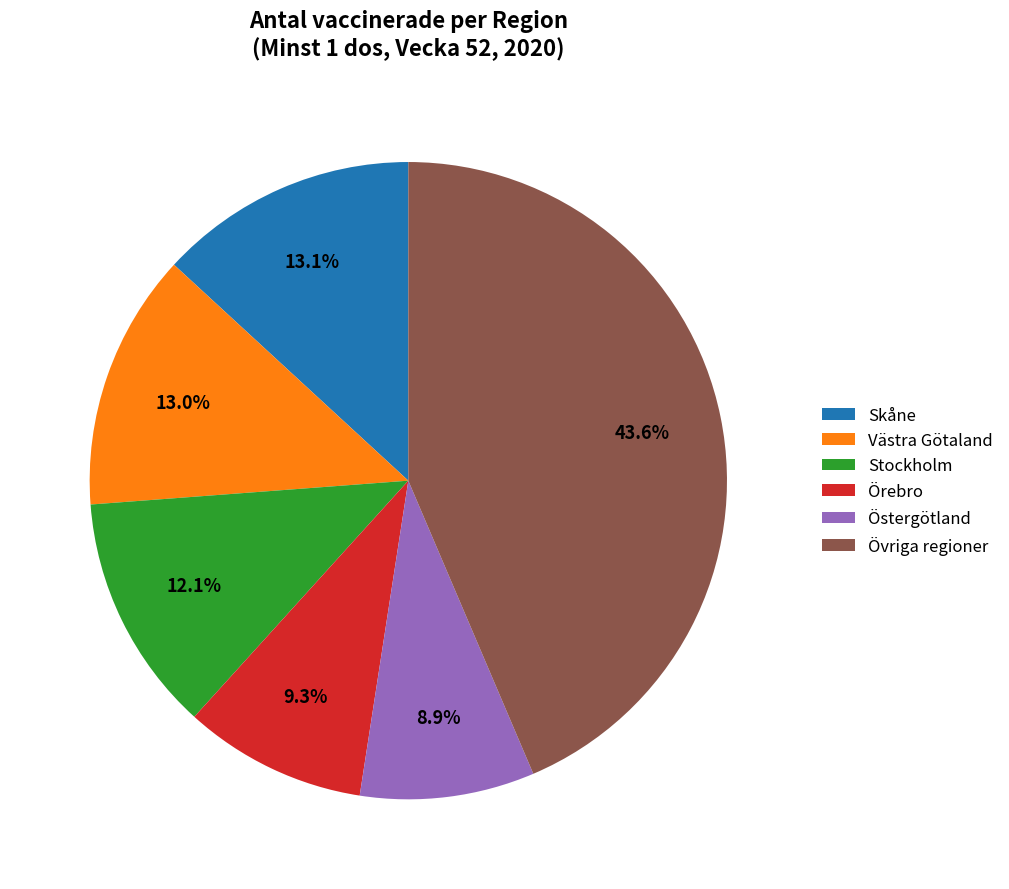

To the nearest percent, what is the average slice percentage?

17%